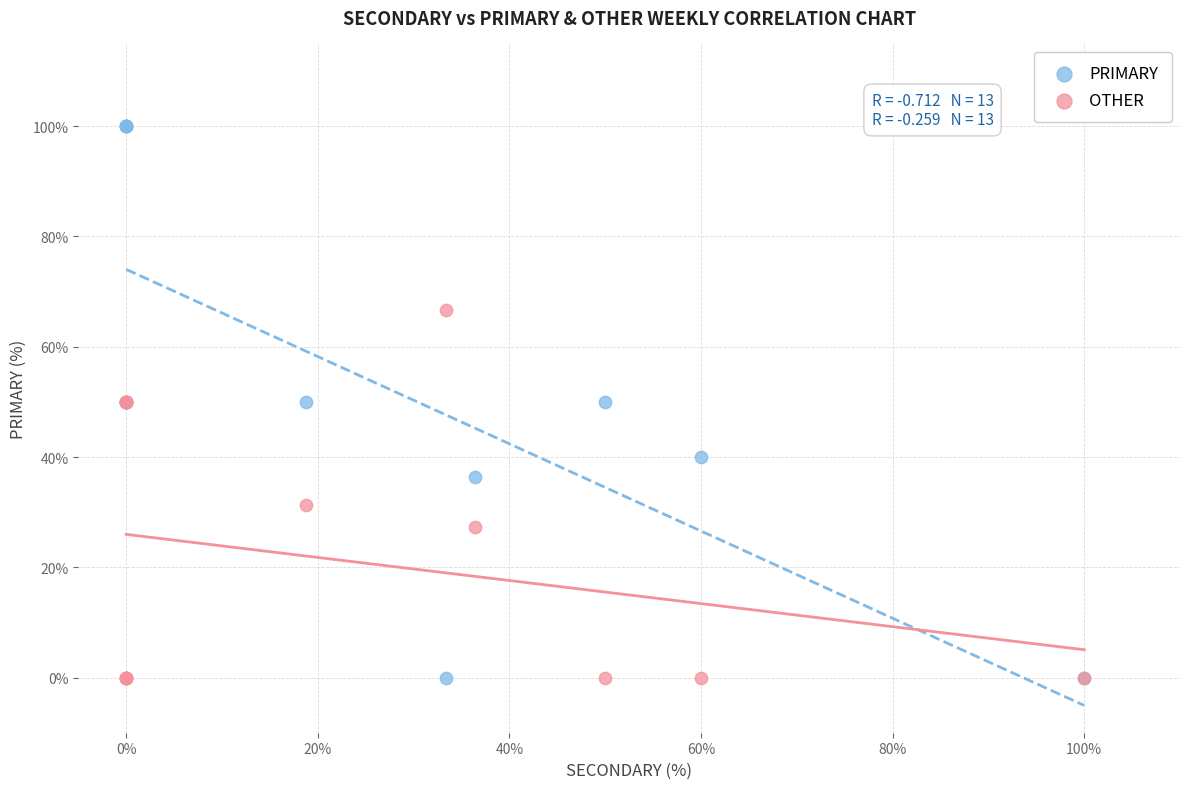

Which series has the largest Y range (max minus min)?

PRIMARY